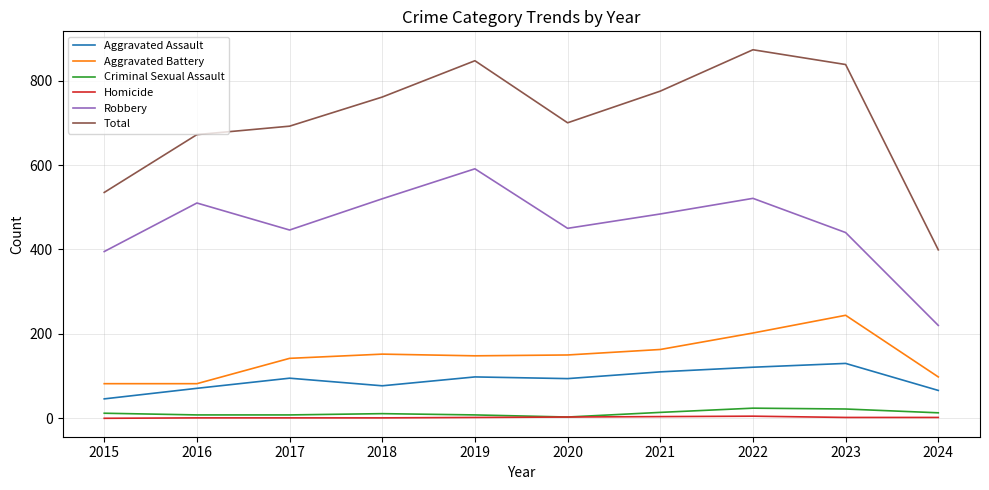

Rank the series at 2022 from lowest to highest value.

Homicide, Criminal Sexual Assault, Aggravated Assault, Aggravated Battery, Robbery, Total